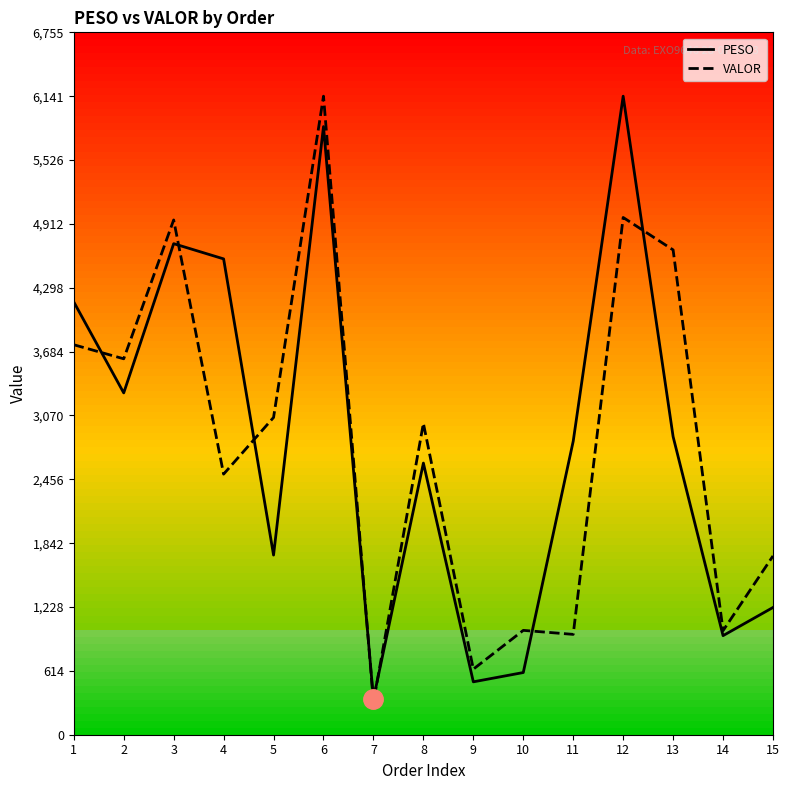

At 1, list the series in order from smallest to largest.

VALOR, PESO